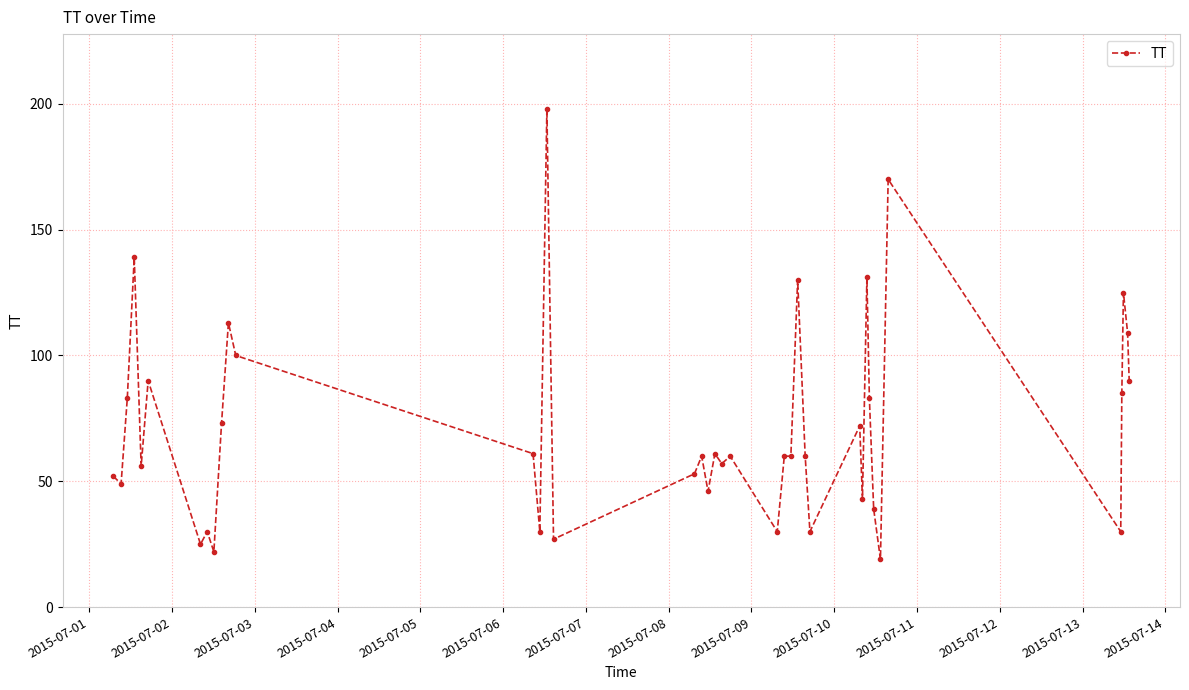

True or false: there are more than 2 points higher than both neighbors.

True